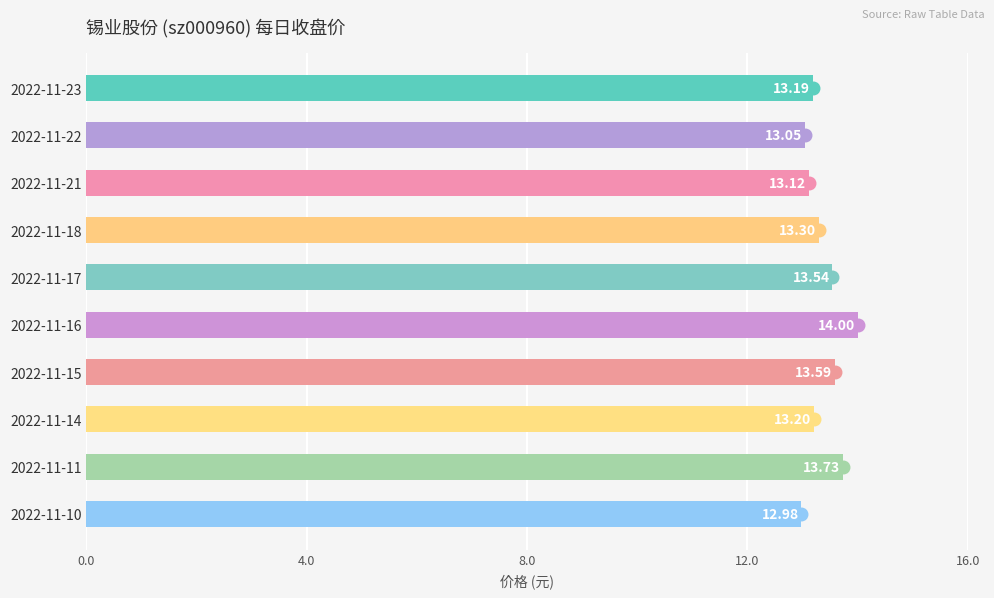

Which label corresponds to the smallest value in the chart?

2022-11-10